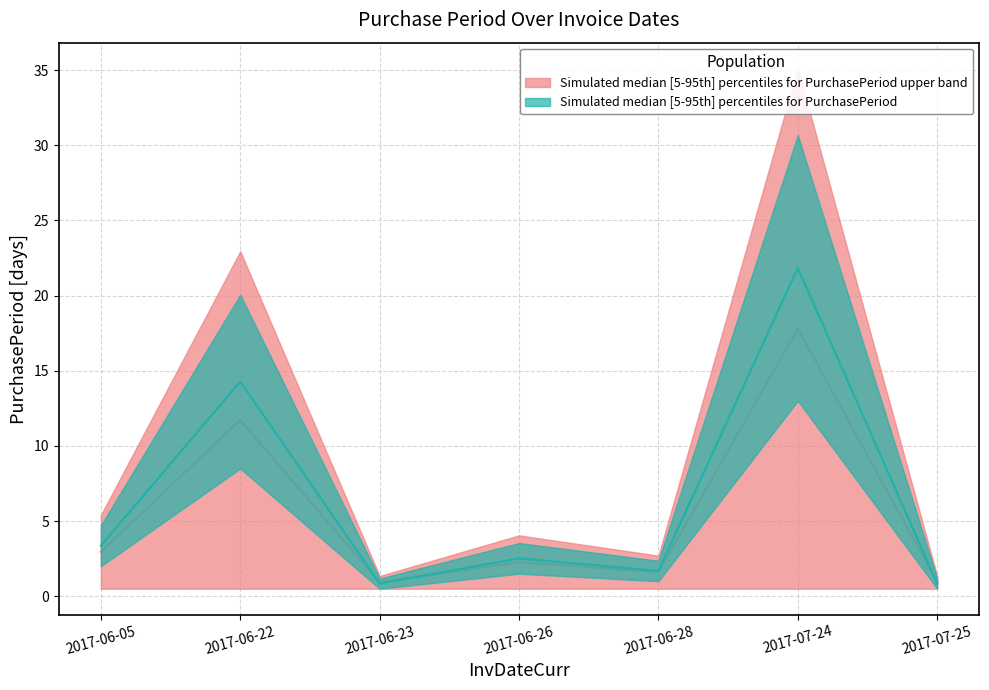

Which category has the lowest value across all series?

2017-06-23